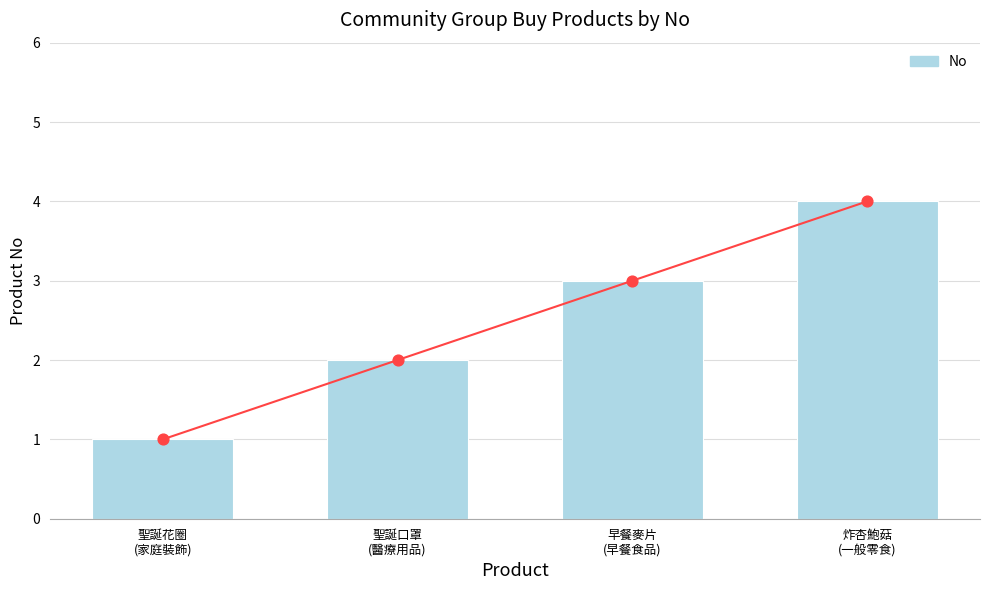

What is the change in value from 聖誕口罩
(醫療用品) to 炸杏鮑菇
(一般零食)?

+2